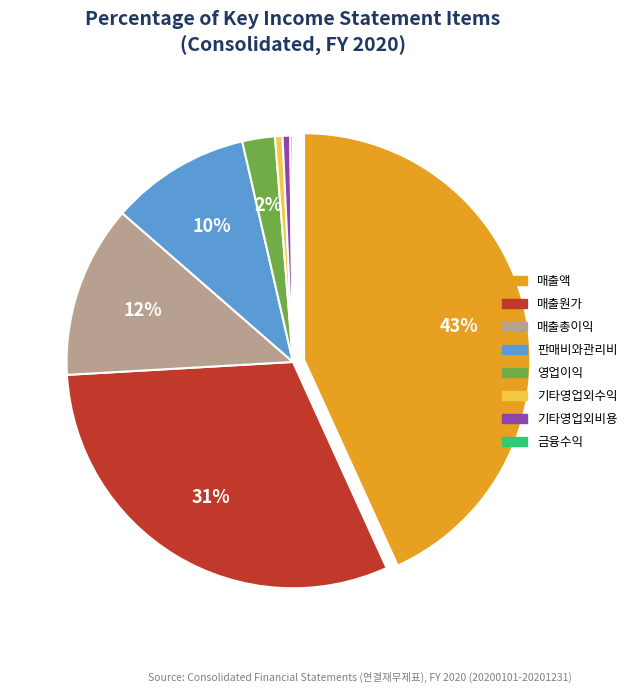

Do 기타영업외수익 and 기타영업외비용 together represent more than half of the pie?

No